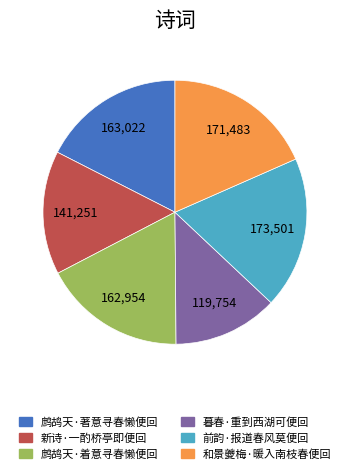

What is the ratio of the value at 和景夔梅·暖入南枝春便回 to the value at 前韵·报道春风莫便回?

1.0